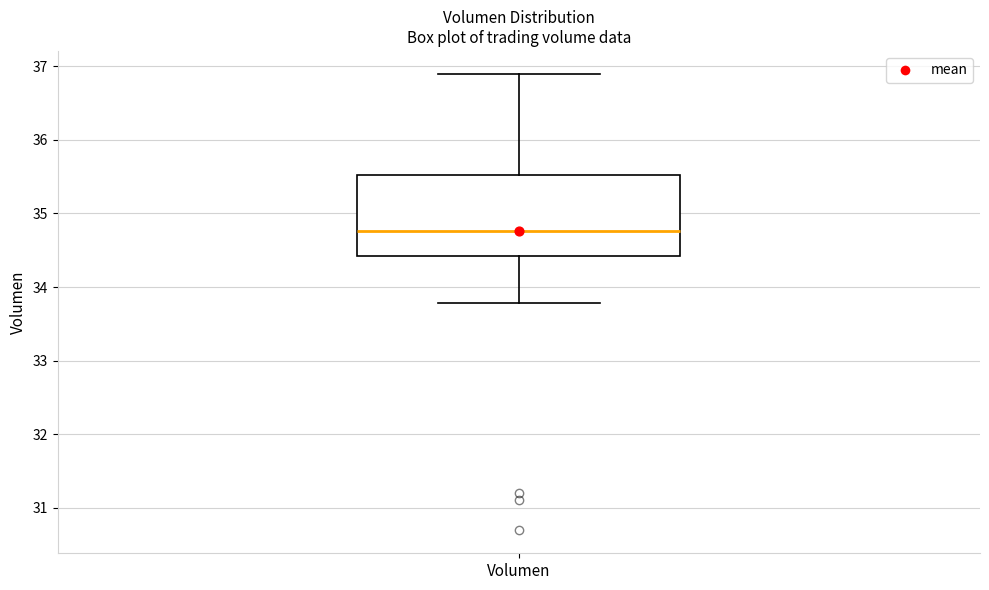

Where does the median line of the box for Volumen sit on the y-axis? The values are not printed on the chart, so give them approximately, as read against the axis.

34.8